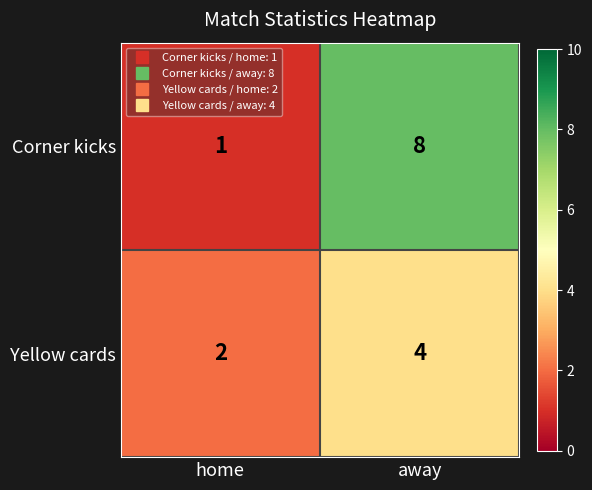

Where is Yellow cards nearest to the value 3?

home